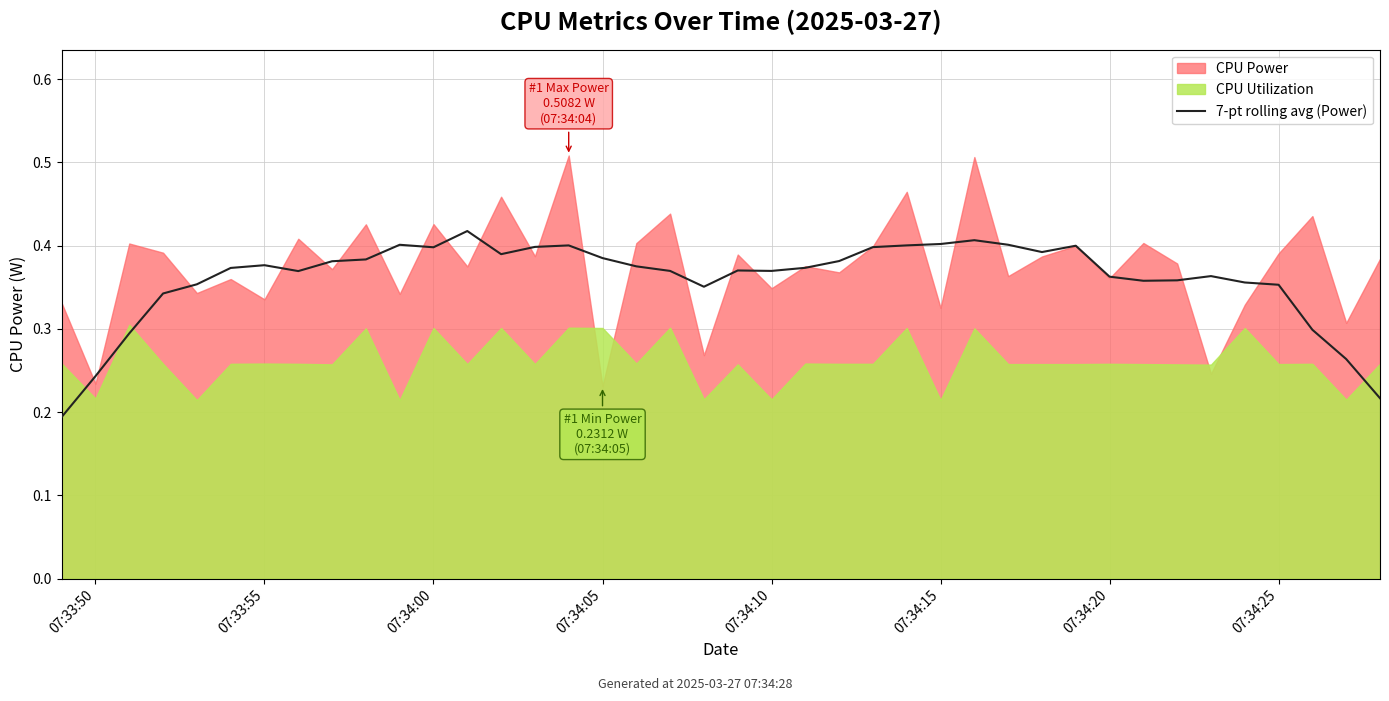

The 7-pt rolling avg (Power) series shows 0.1 at 07:34:00. True or false?

False